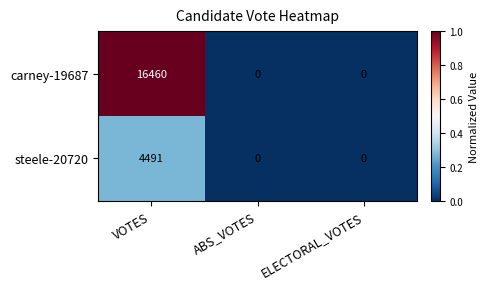

What is the sum of all carney-19687 values?

16460